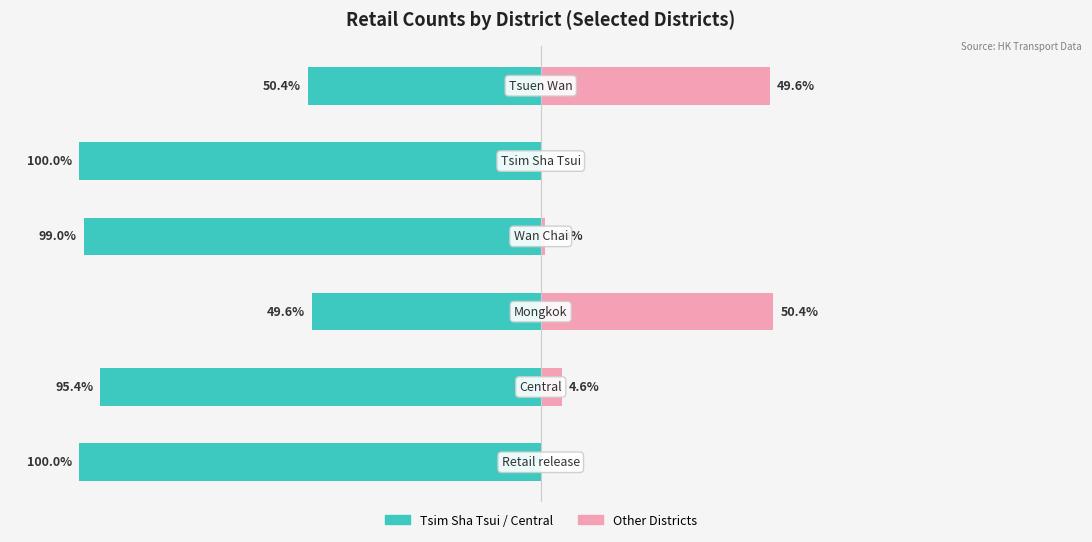

Reading left to right, list all the values displayed in this chart.

District A (left): 0=-100.0	1=-95.4	2=-49.6	3=-99.0	4=-100.0	5=-50.4
District B (right): 0=0.0	1=4.6	2=50.4	3=1.0	4=0.0	5=49.6